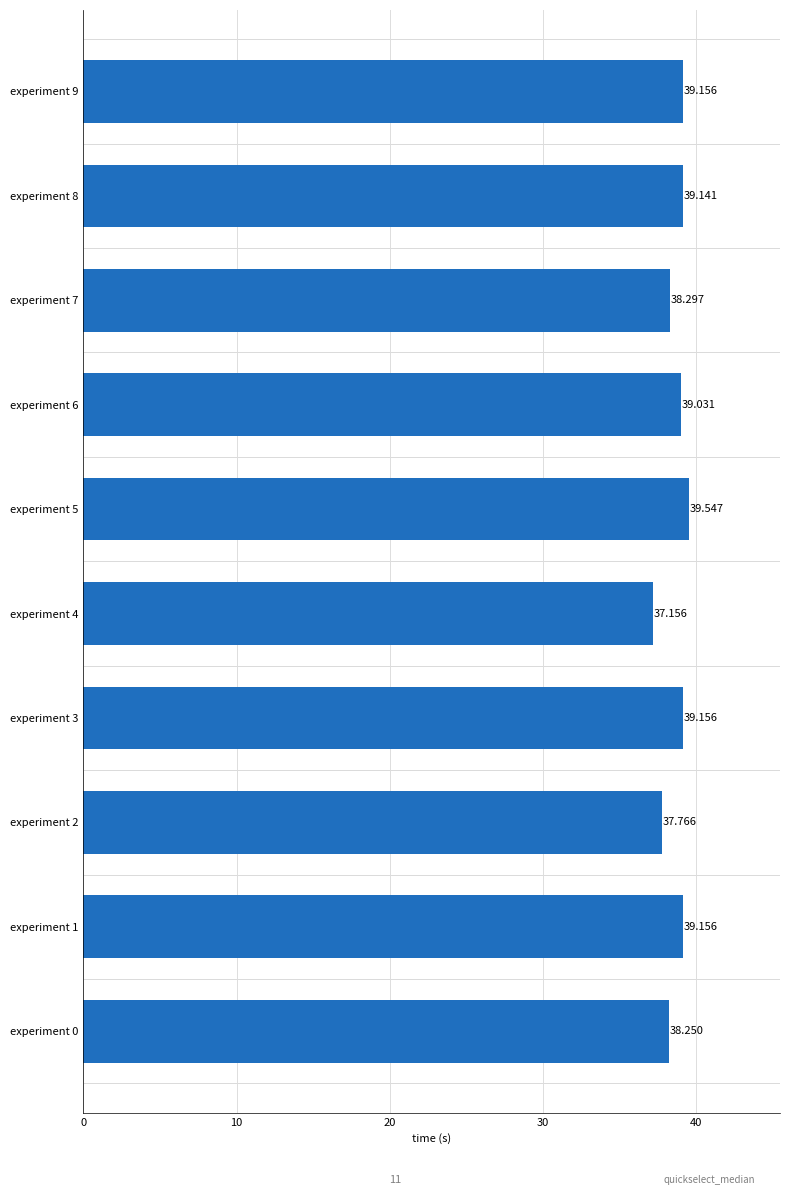

Does the chart contain stacked bars?

No